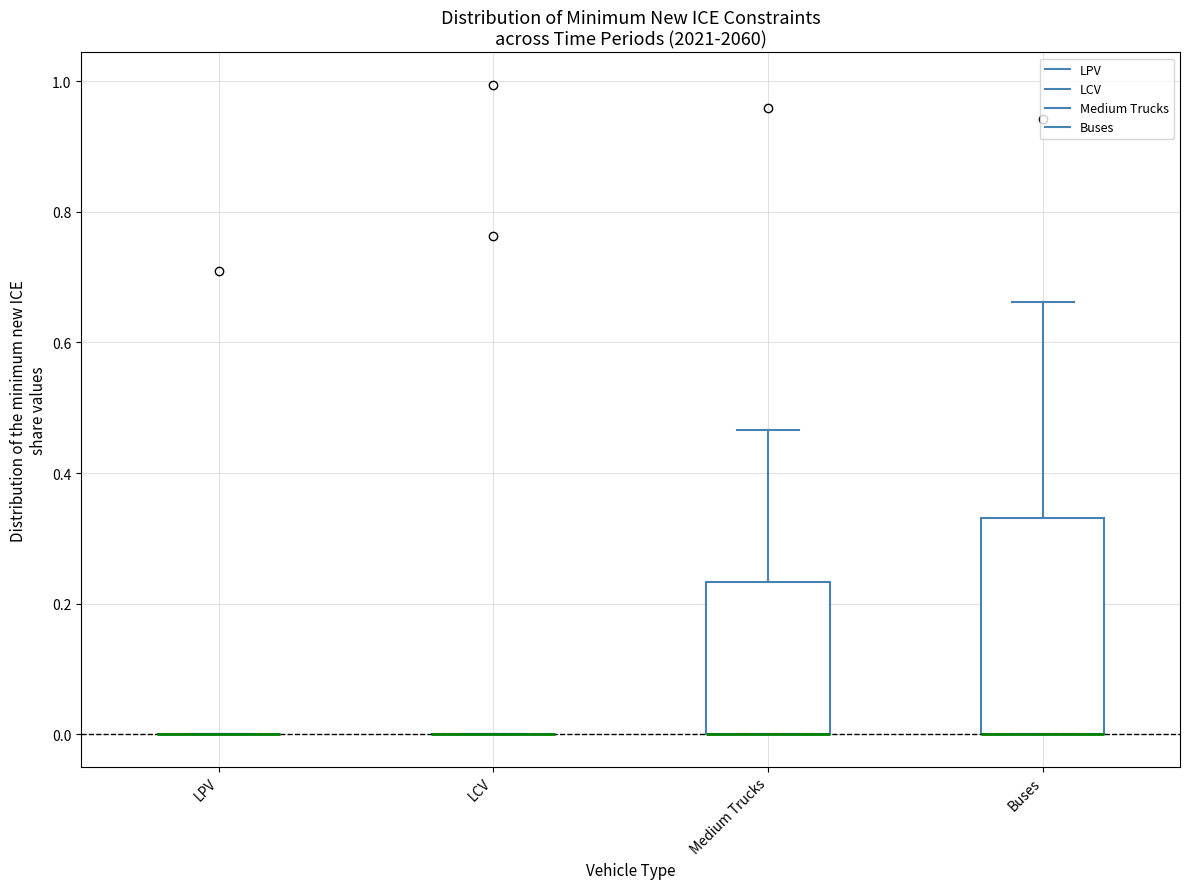

Reading left to right, transcribe this box plot: for each box, give where its median line is, the range the box spans, and where its two whiskers end, as read against the y-axis. The values are not printed on the chart, so give them approximately, as read against the axis.

LPV: box collapsed to a line at 0.00, whiskers 0.00 to 0.00
LCV: box collapsed to a line at 0.00, whiskers 0.00 to 0.00
Medium Trucks: median 0.00 (drawn on the box's lower edge), box 0.00 to 0.24, whiskers 0.00 to 0.46
Buses: median 0.00 (drawn on the box's lower edge), box 0.00 to 0.34, whiskers 0.00 to 0.66